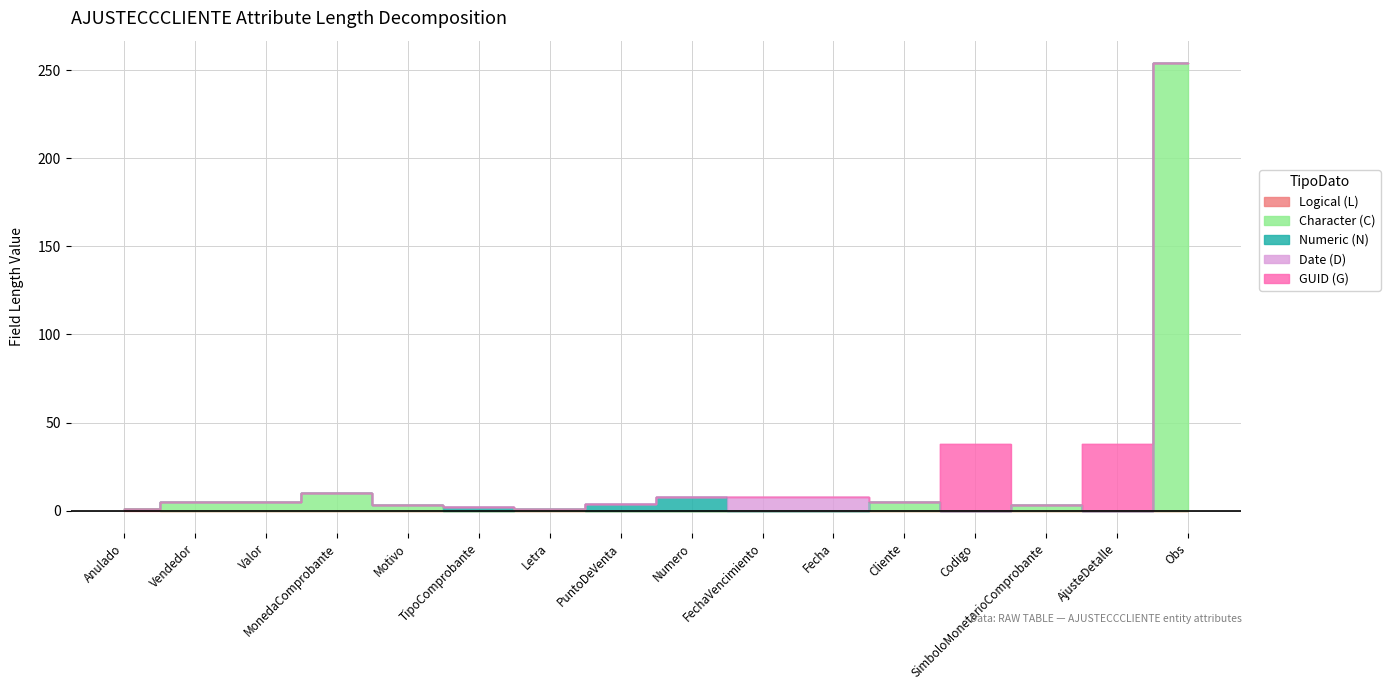

At which label does longitud_1 first exceed 5?

MonedaComprobante